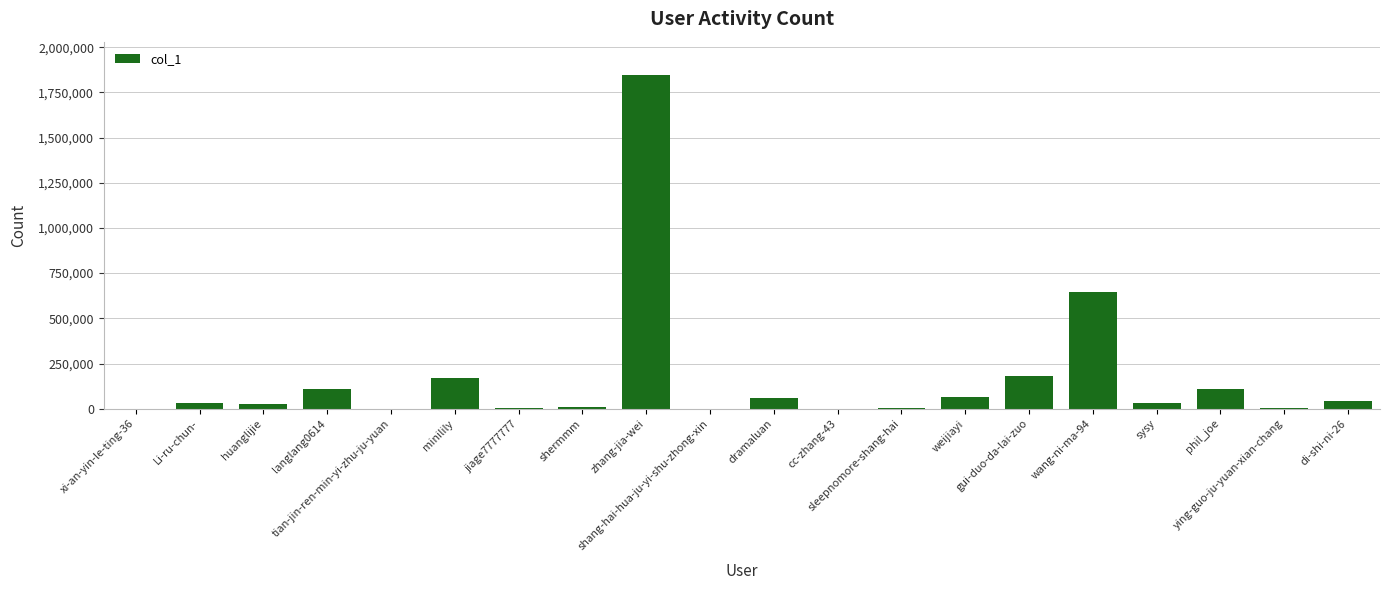

What is the sum of all values?

3324450